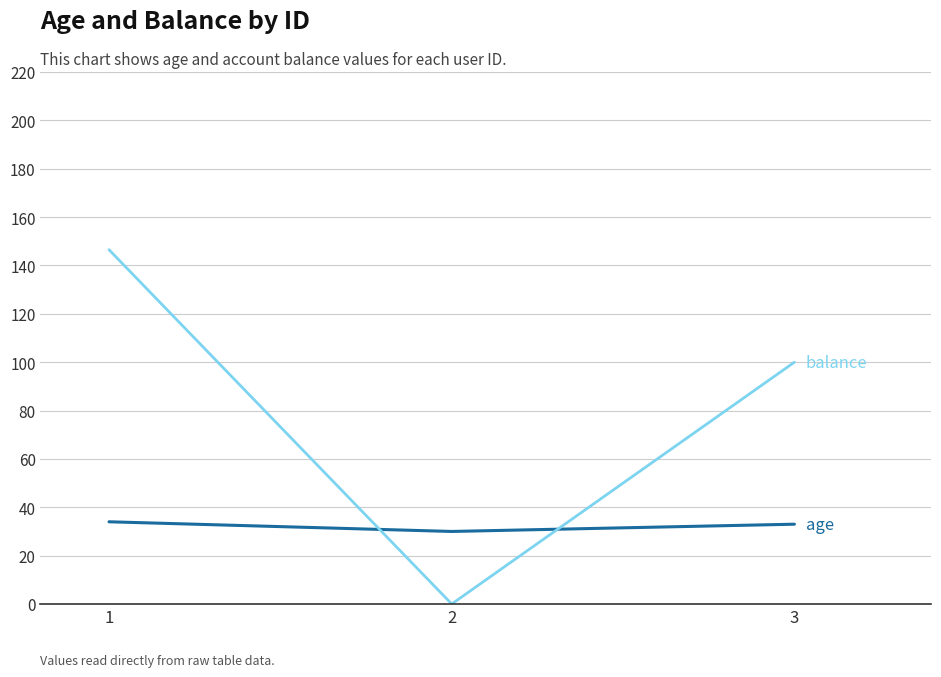

What is the spread (max minus min) of values at 1?

112.5